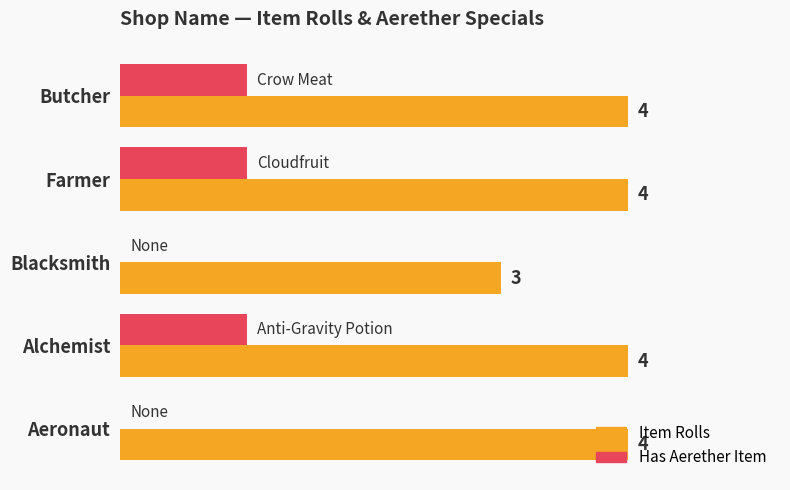

Where is Item Rolls nearest to the value 3?

Blacksmith